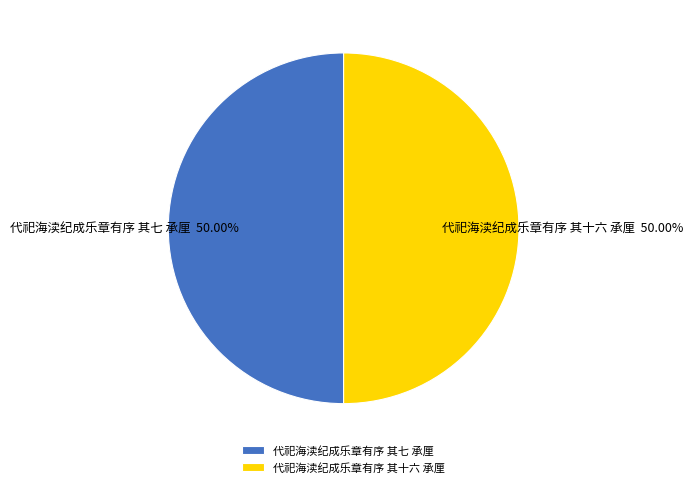

To the nearest percent, what is the combined percentage of 代祀海渎纪成乐章有序 其七 承厘 and 代祀海渎纪成乐章有序 其十六 承厘?

100%